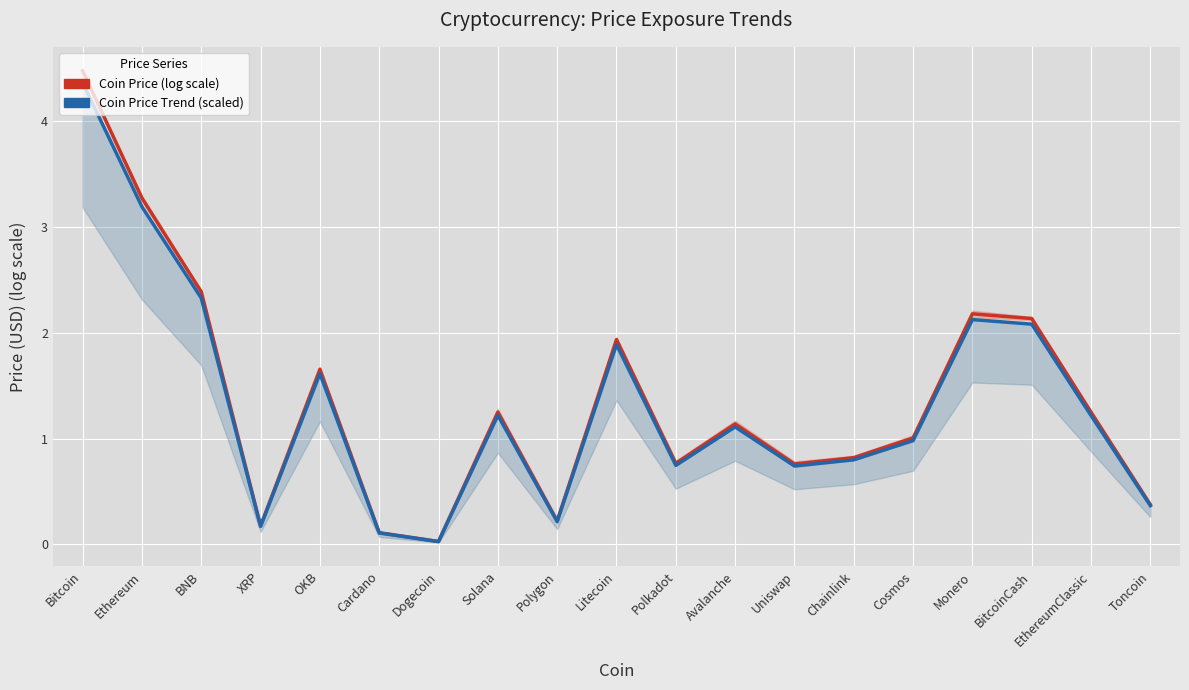

At which category does the chart reach its peak across all series?

Bitcoin